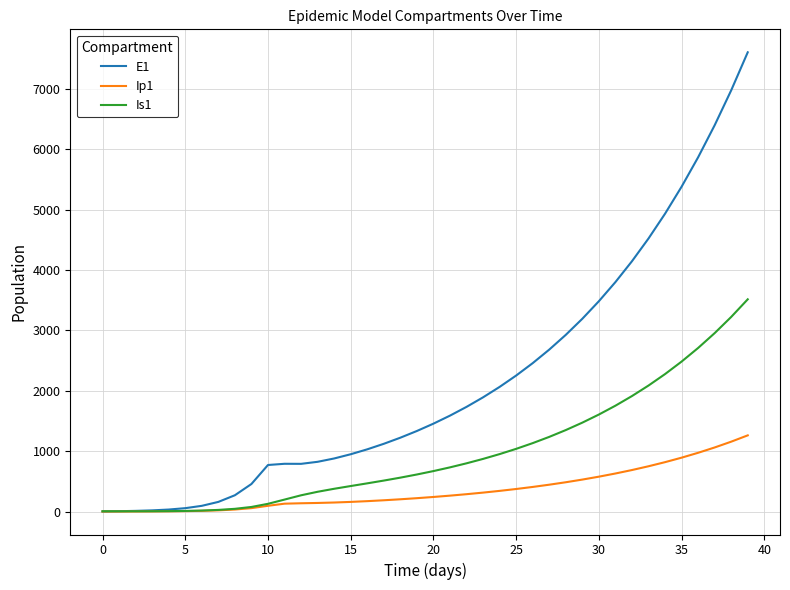

What is the highest value of the E1 series?

7603.8